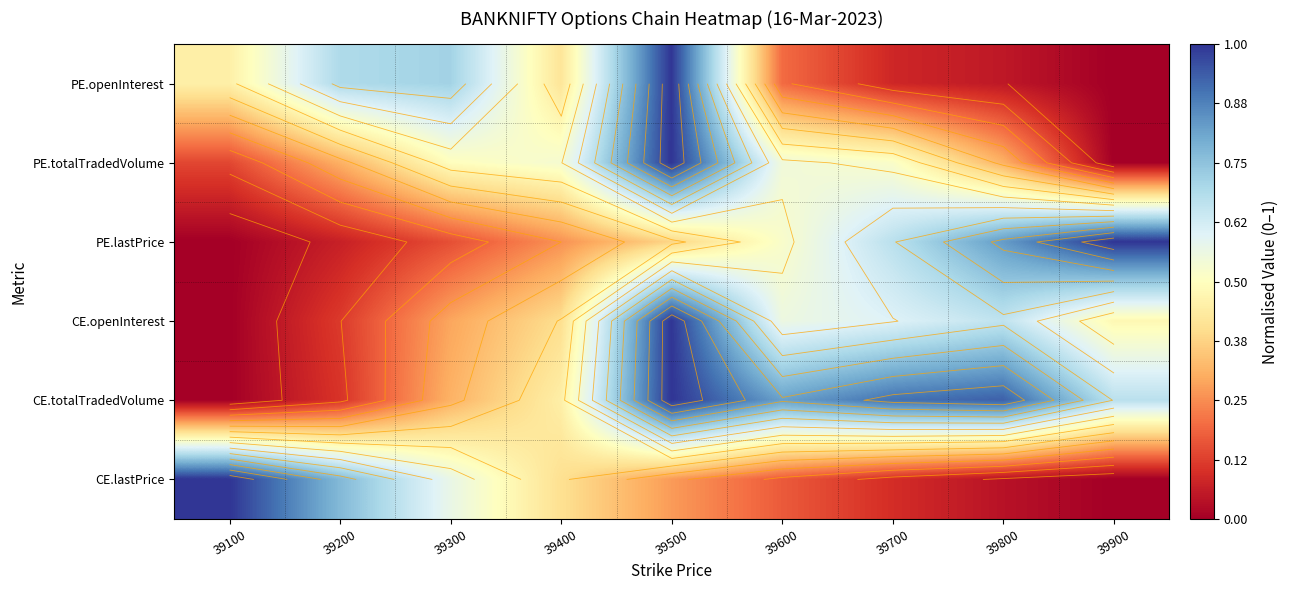

Which label corresponds to the smallest value in the chart?

39900